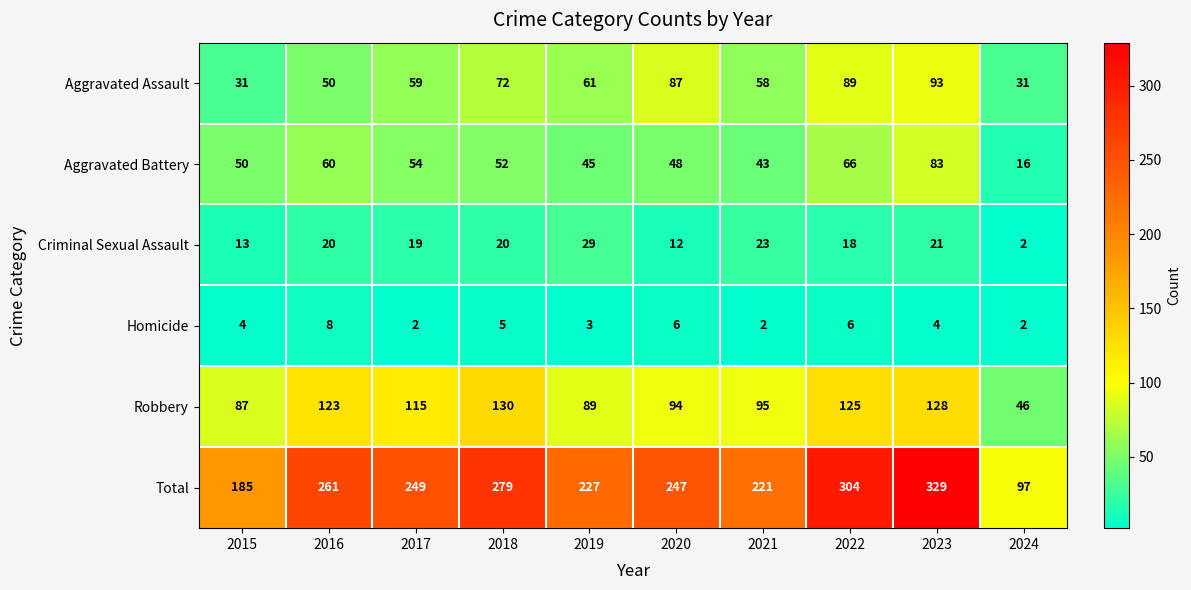

Which category has the lowest value in the Aggravated Battery series?

2024